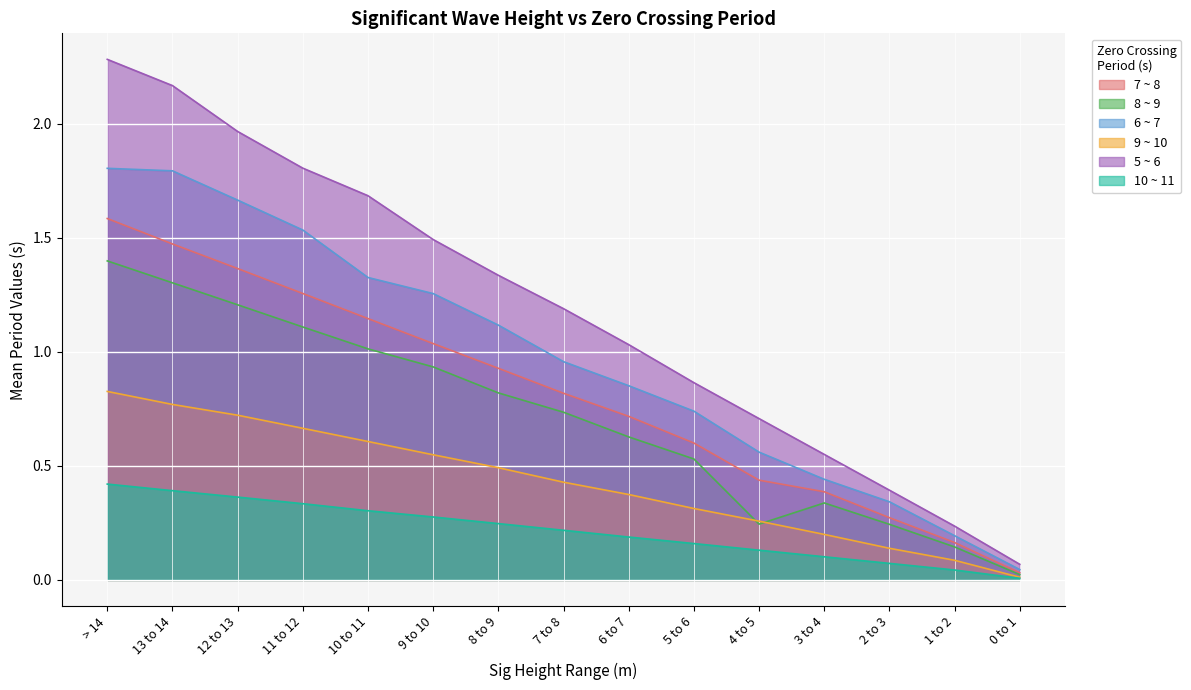

What is the approximate value of 7 ~ 8 at 1 to 2?

0.2